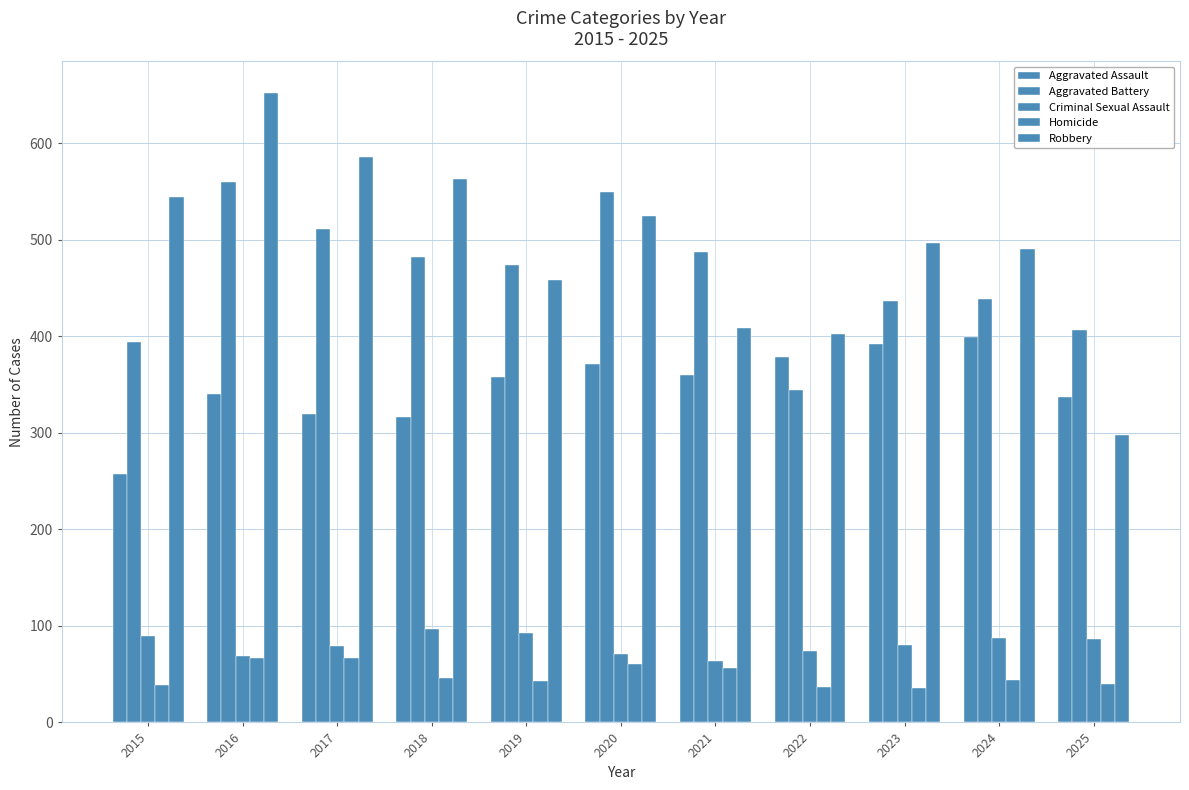

Is the value of Criminal Sexual Assault at 2020 greater than the value of Homicide at 2018?

Yes